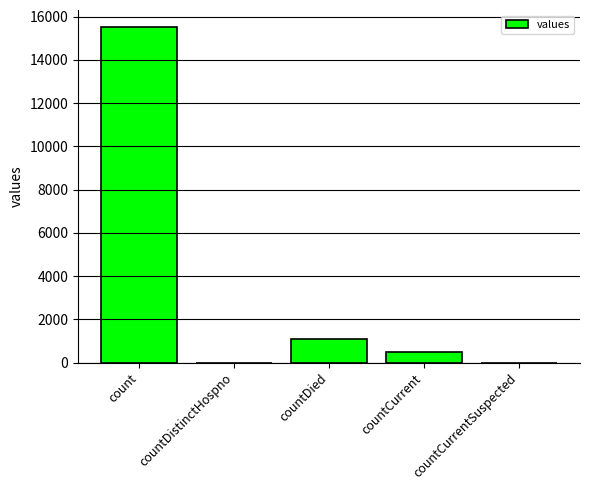

At which label is the value closest to 7766?

countDied